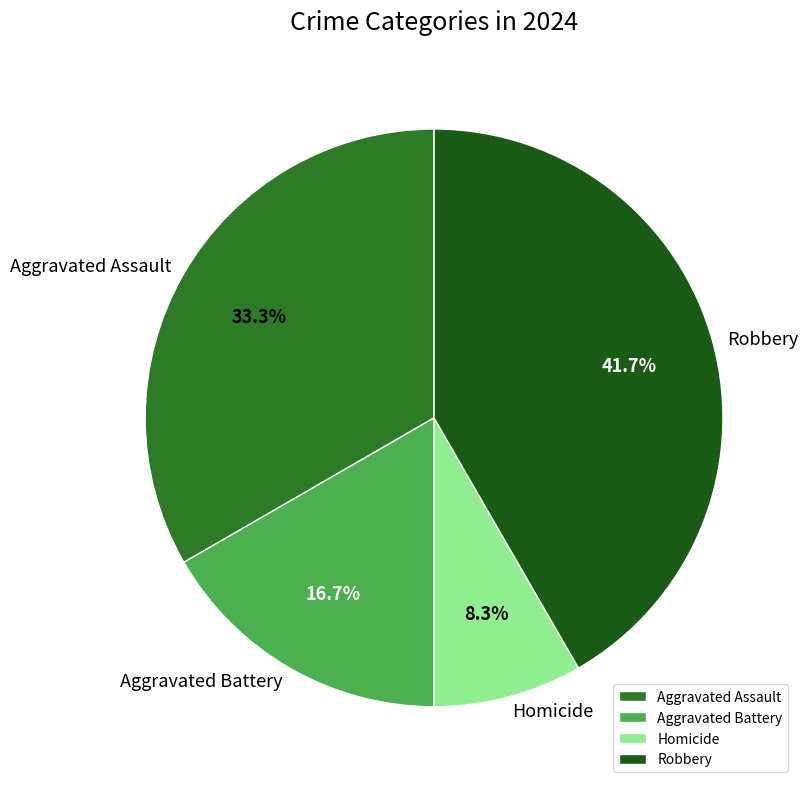

Which category has the smallest portion of the pie?

Homicide